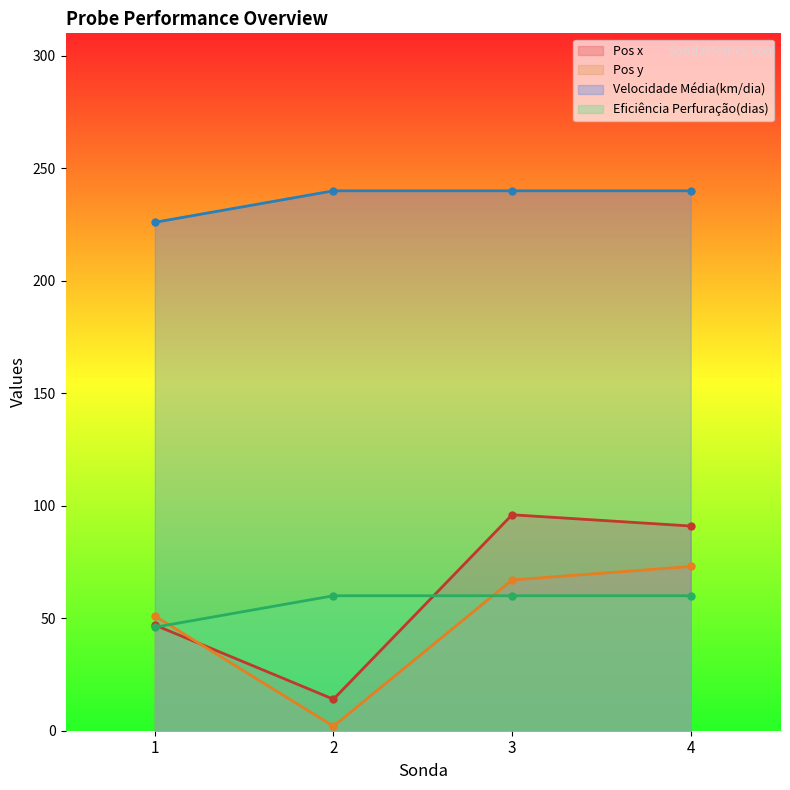

Reading right to left, list all the values displayed in this chart.

Pos x: 91	96	14	47
Pos y: 73	67	2	51
Velocidade Média(km/dia): 240	240	240	226
Eficiência Perfuração(dias): 60	60	60	46